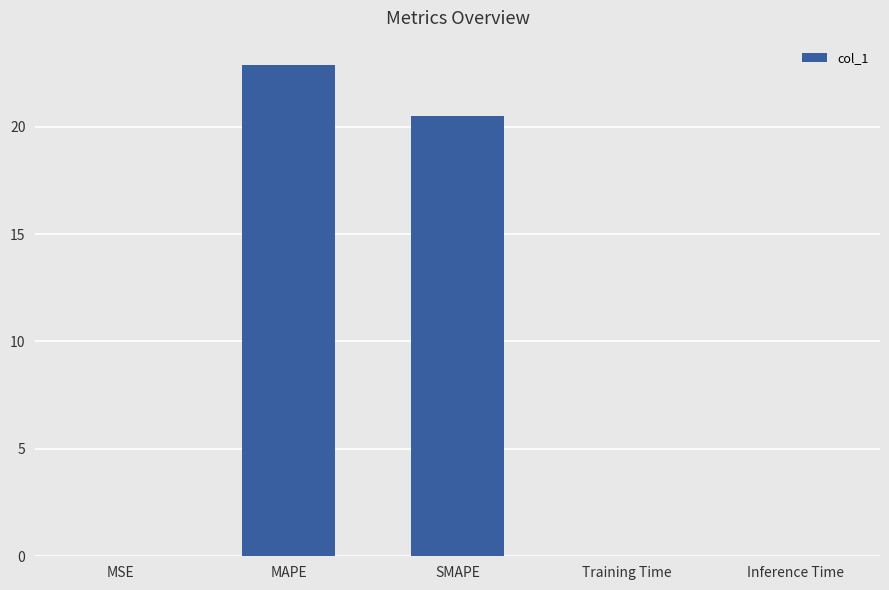

What is the sum of all values?

43.4